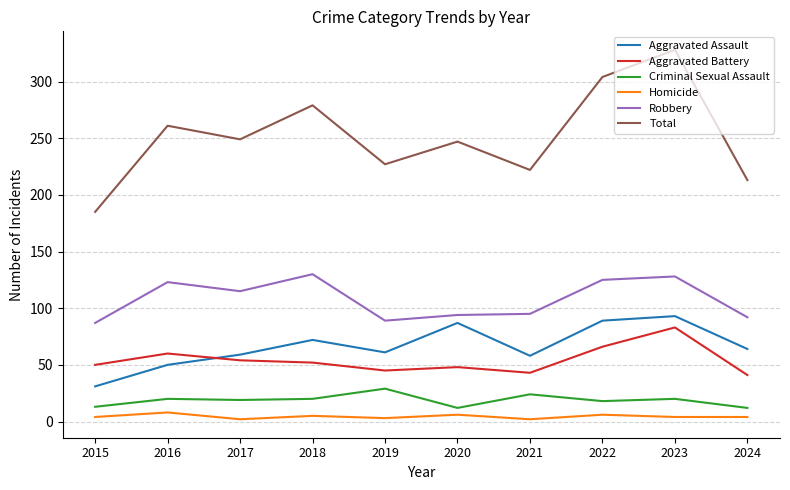

True or false: Aggravated Assault and Aggravated Battery cross at least once.

True